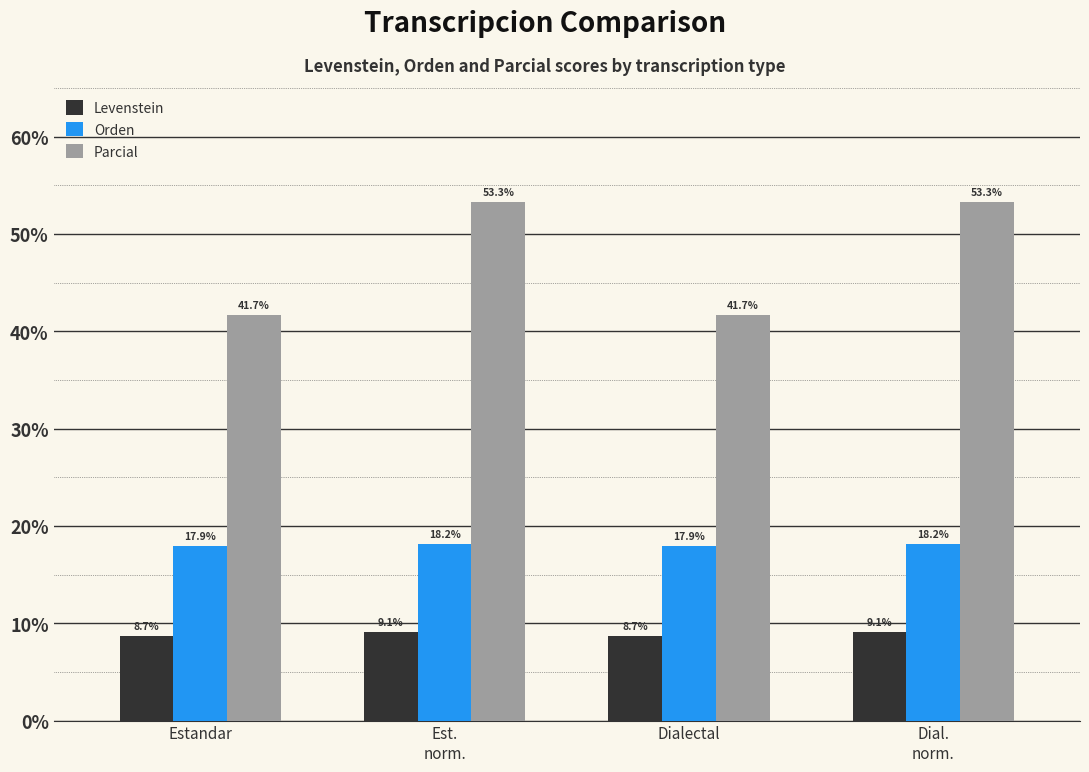

What is the lowest value of the Parcial series?

41.7